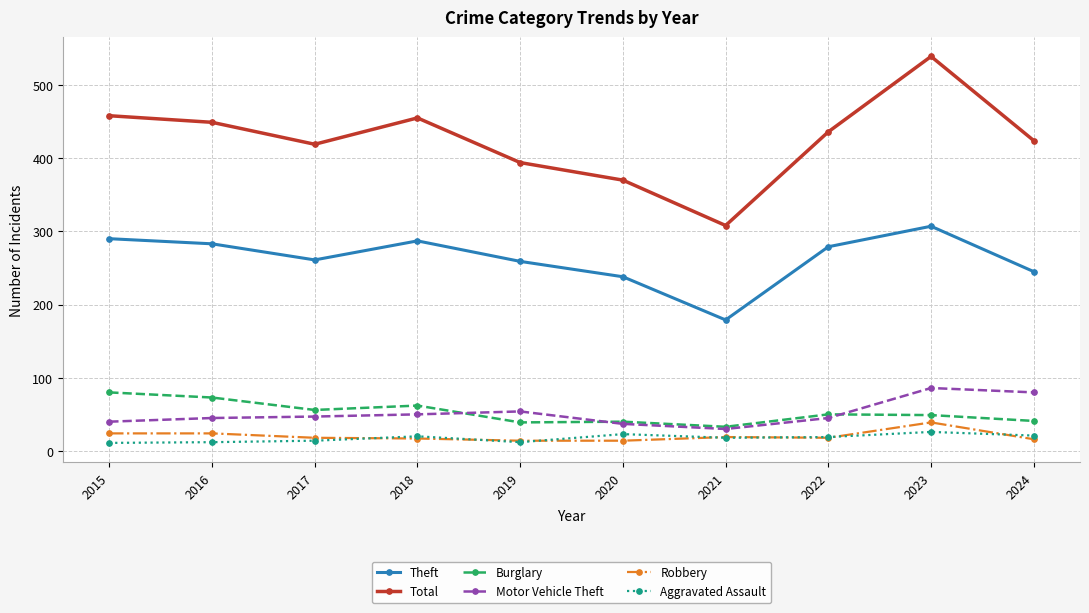

How many categories are shown in the chart?

10